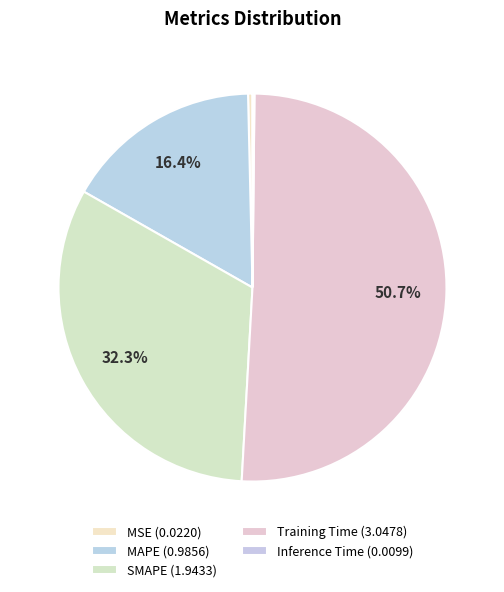

What percentage is the SMAPE slice, to the nearest percent?

32%